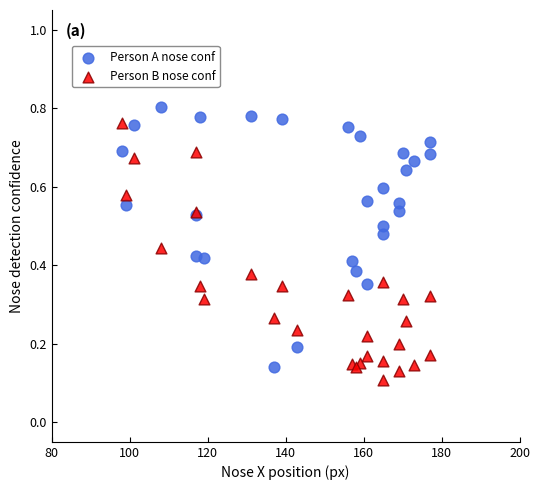

Which series reaches the minimum Y coordinate?

Person B nose conf